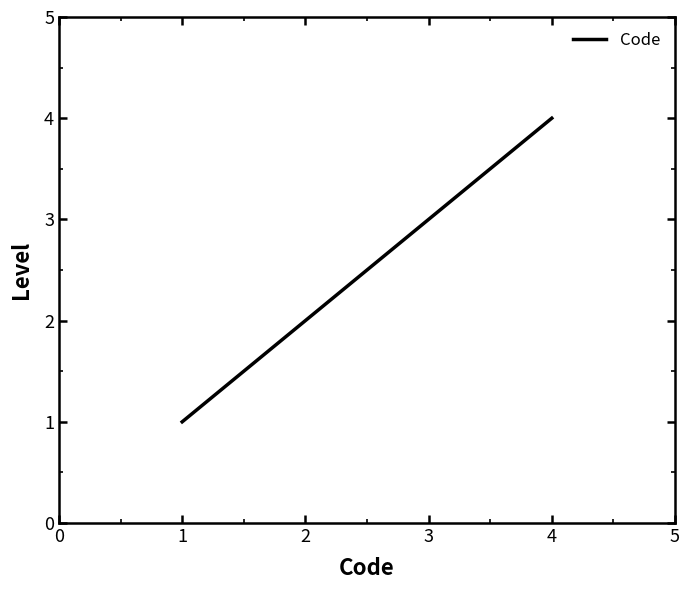

Where is the data nearest to the value 2?

2